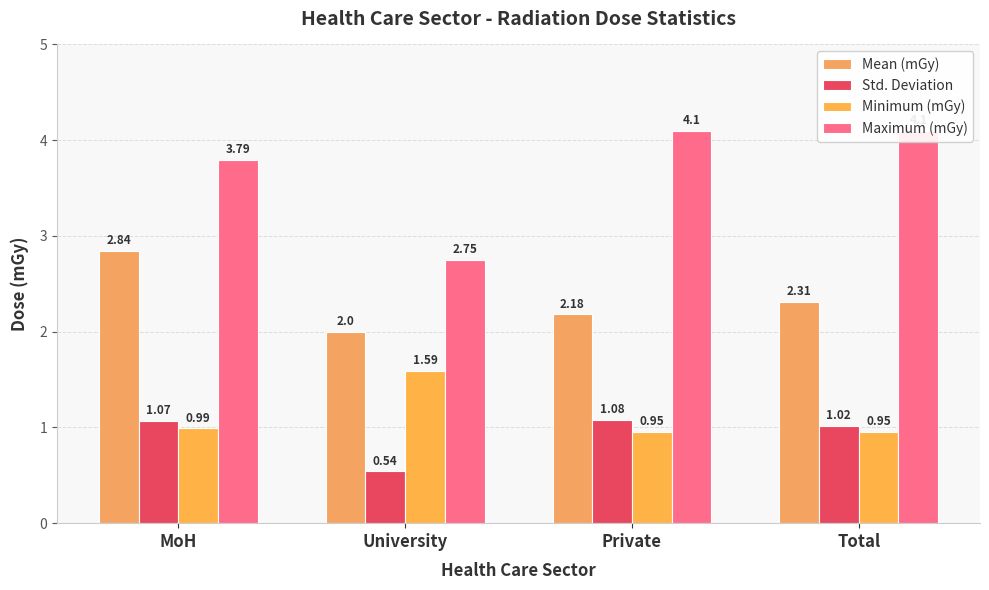

How many categories are shown in the chart?

4